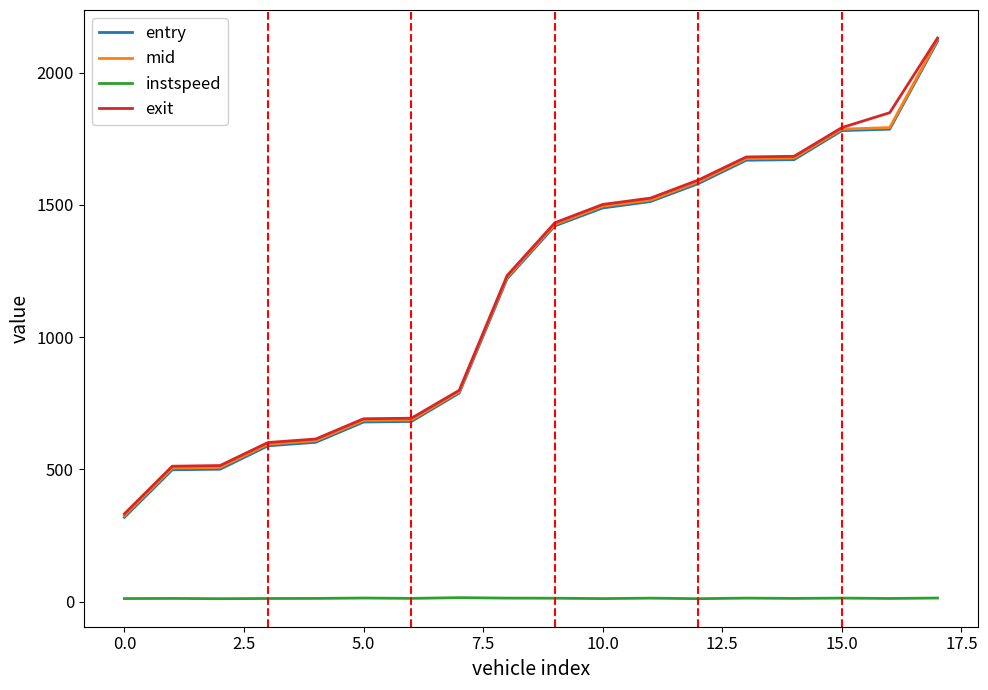

True or false: instspeed and entry cross at least once.

False